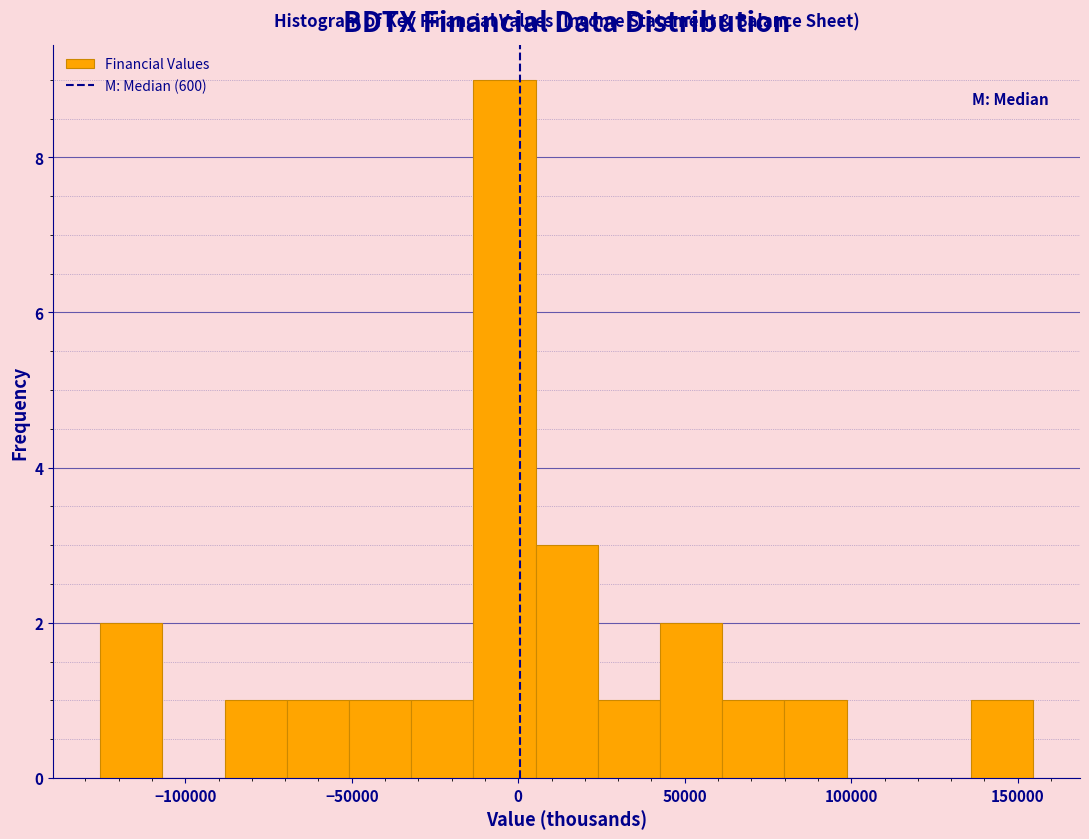

Read against the x-axis, roughly where is the centre of the tallest bar?

-5000